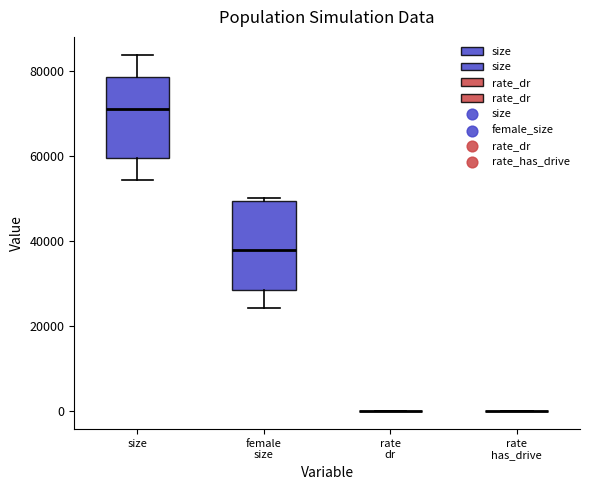

Reading left to right, read every box against the y-axis: the position of its median line, the range the box covers, and the ends of its whiskers. The values are not printed on the chart, so give them approximately, as read against the axis.

size: median 72000, box 60000 to 78000, whiskers 54000 to 84000
female size: median 38000, box 28000 to 50000, whiskers 24000 to 50000 (just above the box's upper edge)
rate dr: box collapsed to a line at 0, whiskers 0 to 0
rate has_drive: box collapsed to a line at 0, whiskers 0 to 0